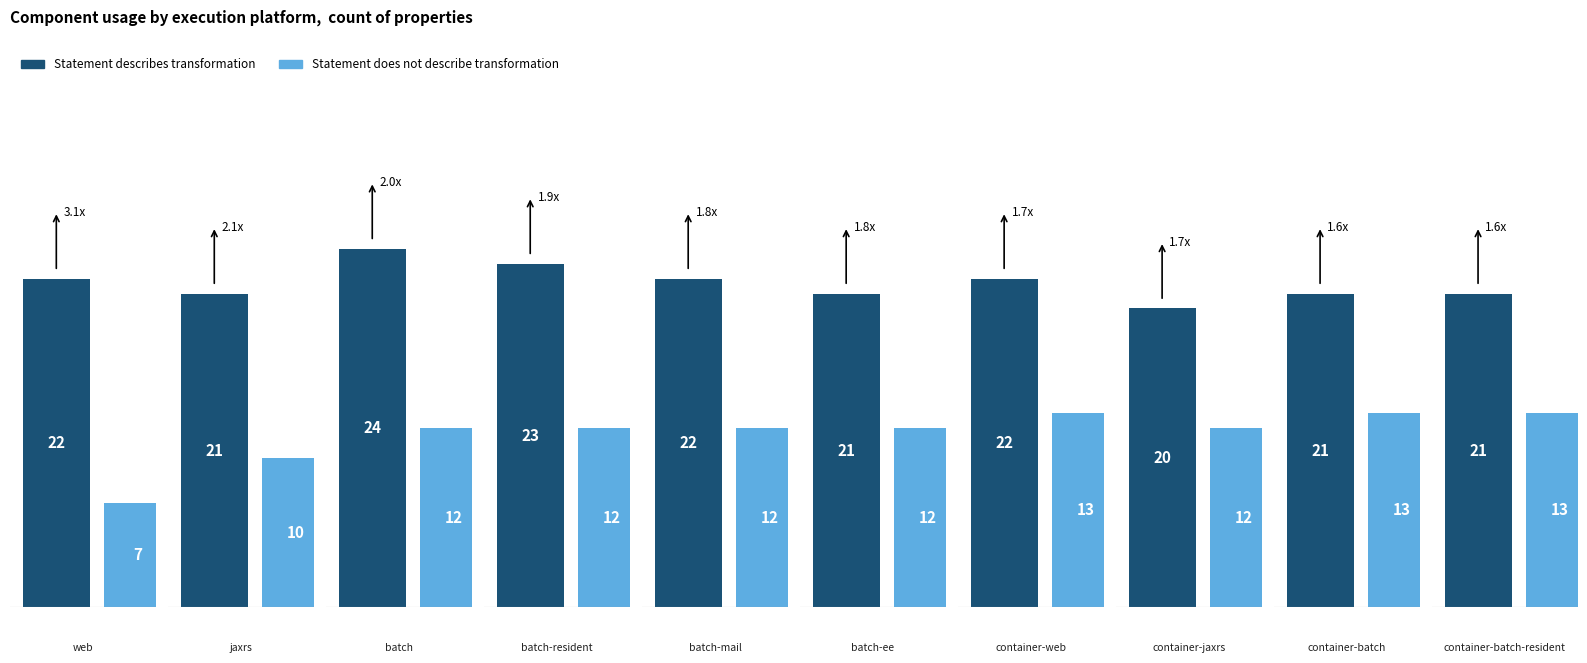

What is the total value across all series at container-batch?

34